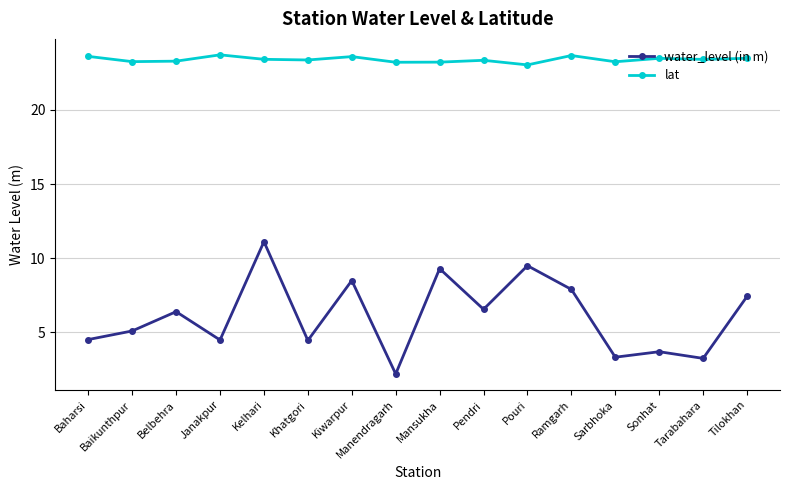

Does the chart display data point markers on the line(s)?

Yes